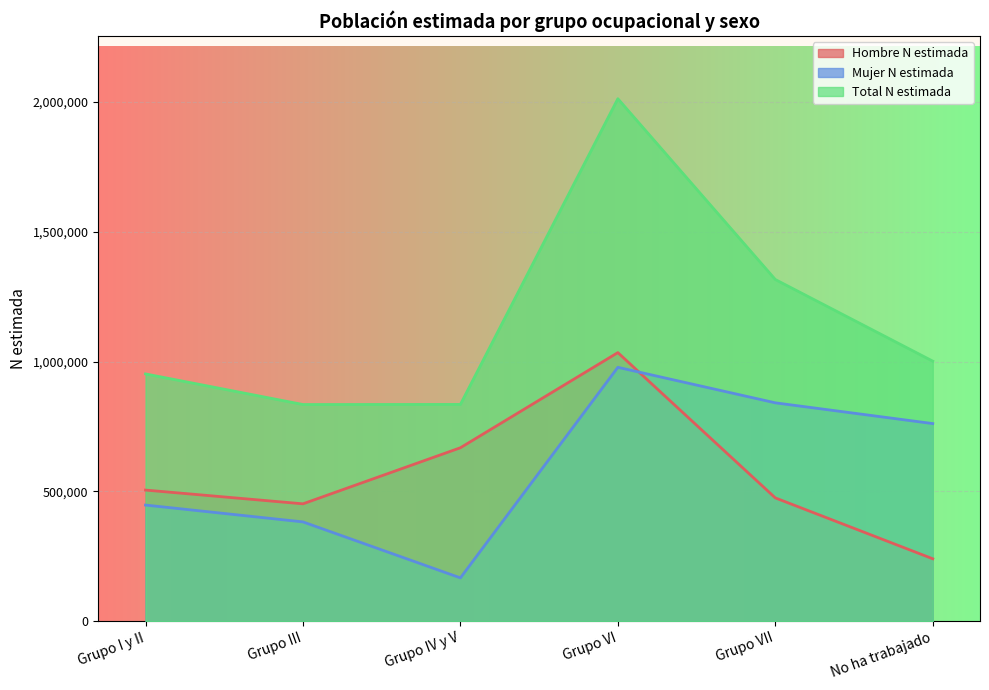

List the labels in order of Hombre N estimada value, largest first.

Grupo VI, Grupo IV y V, Grupo I y II, Grupo VII, Grupo III, No ha trabajado